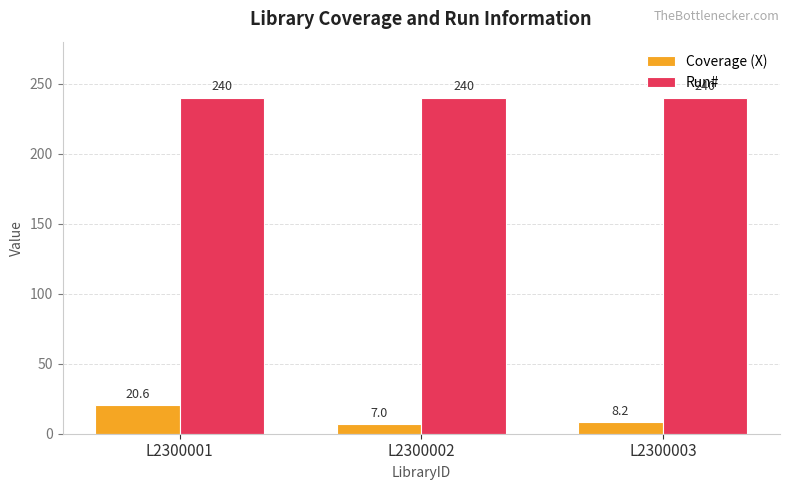

What is the smallest value displayed?

7.0